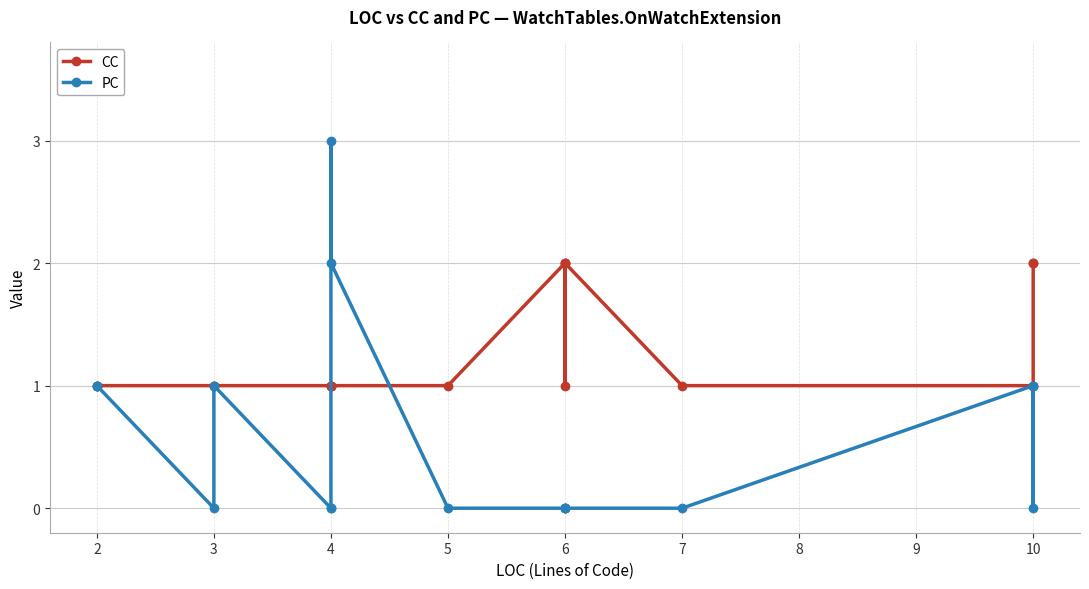

Which series has the widest spread of values?

PC